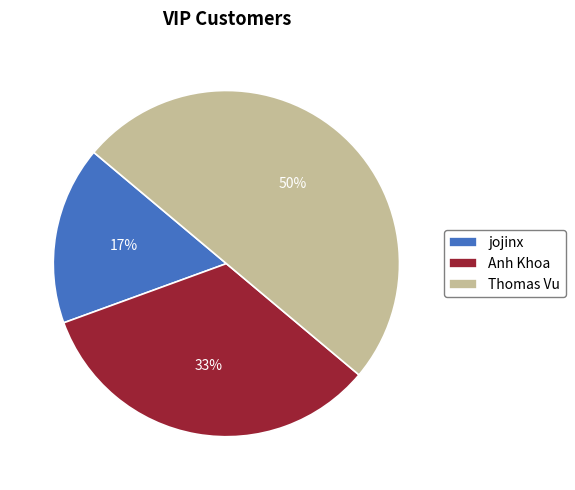

Count the number of slices in the pie.

3